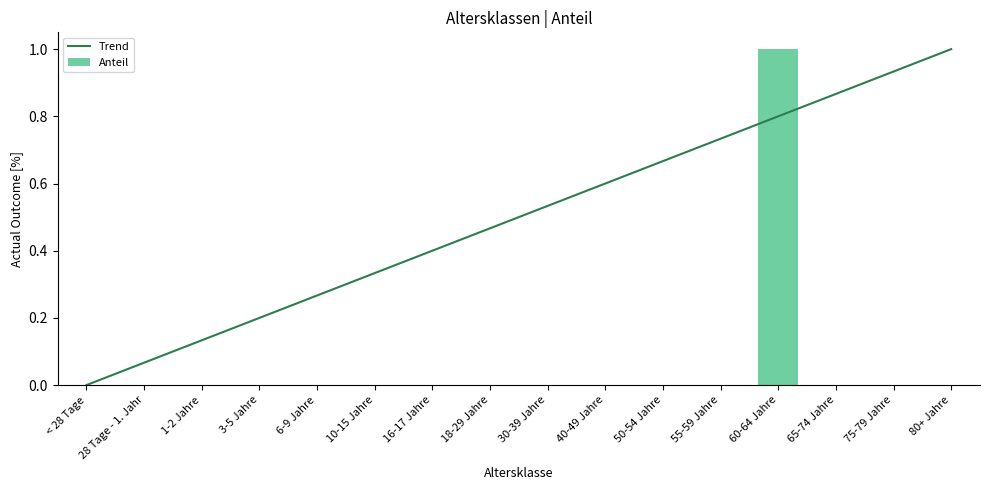

Which category has the highest value across all series?

60-64 Jahre